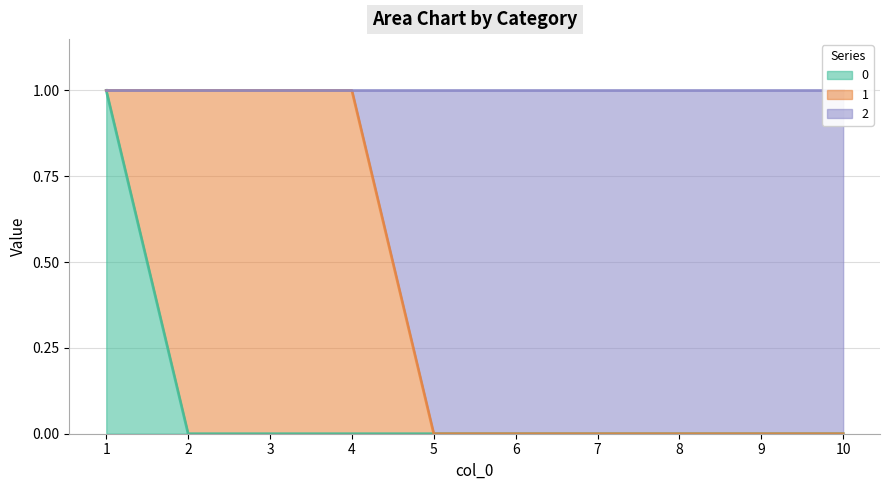

True or false: 2 has more than 2 points higher than both neighbors.

False